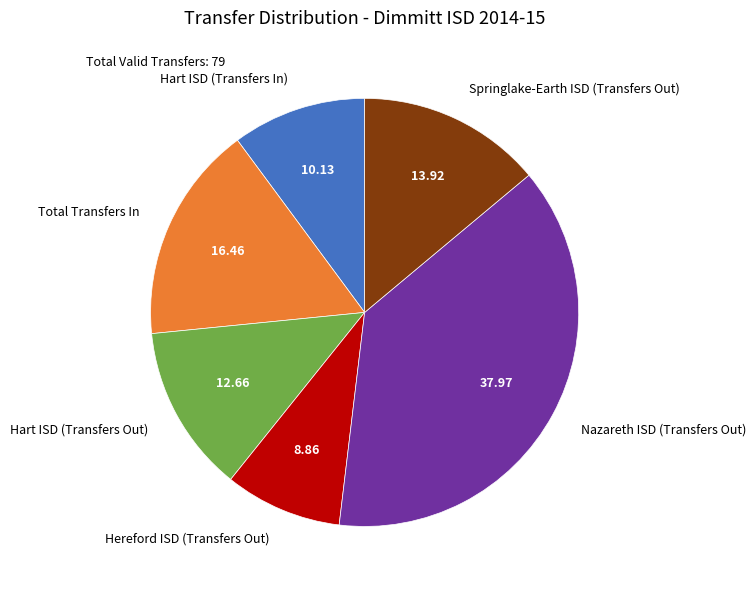

Is Total Transfers In the majority of the pie?

No